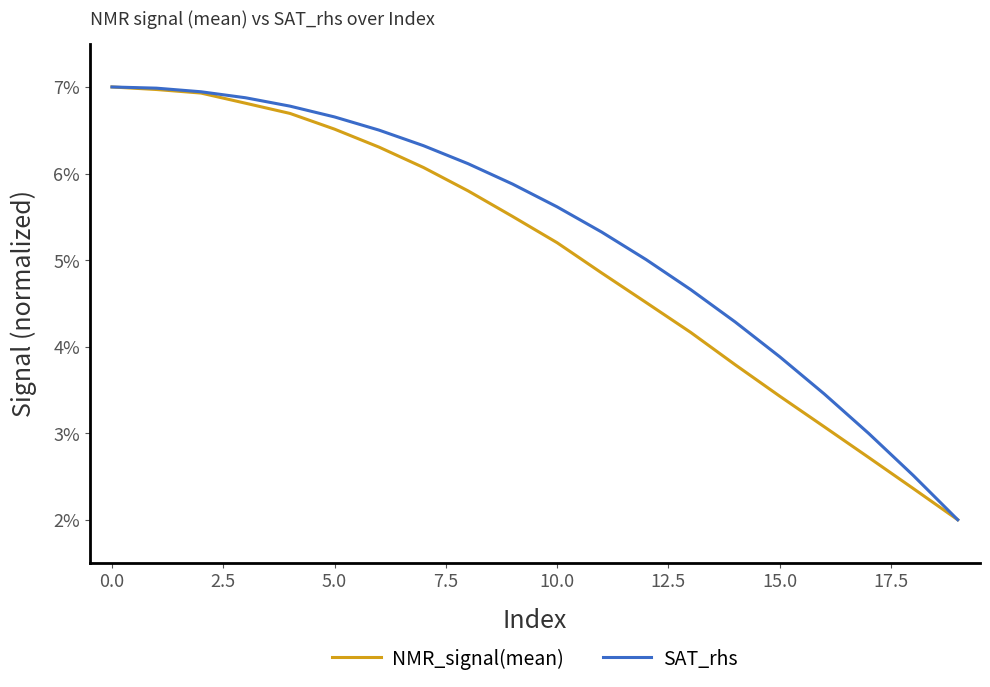

How many lines are shown in the chart?

2